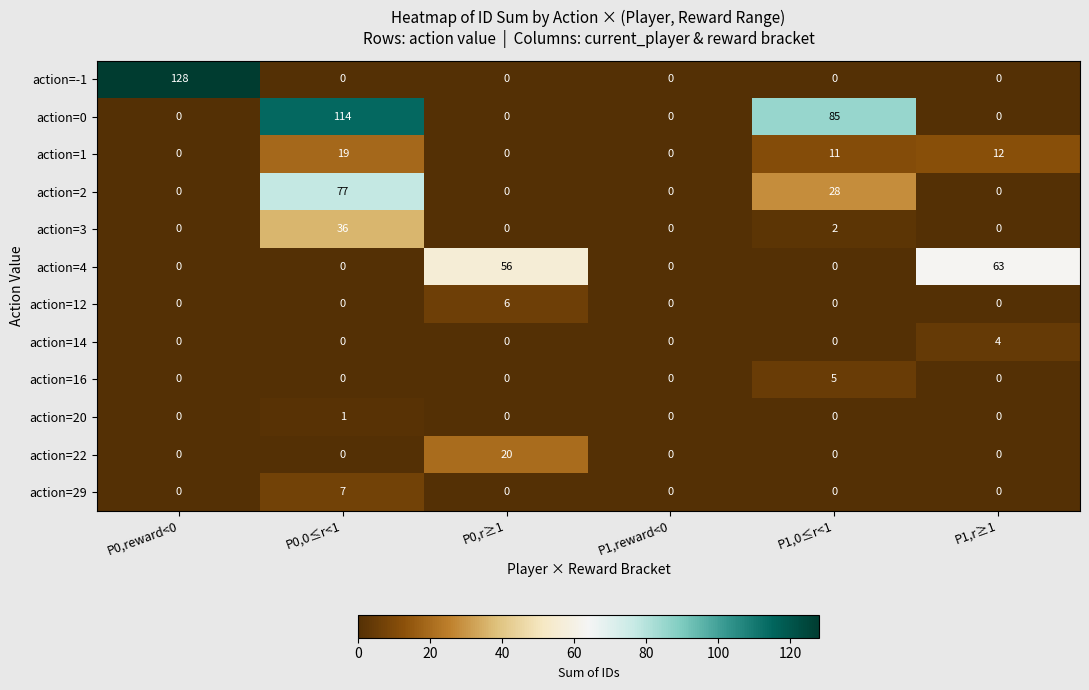

What is the difference between the action=0 values at P0,0≤r<1 and P1,r≥1?

114